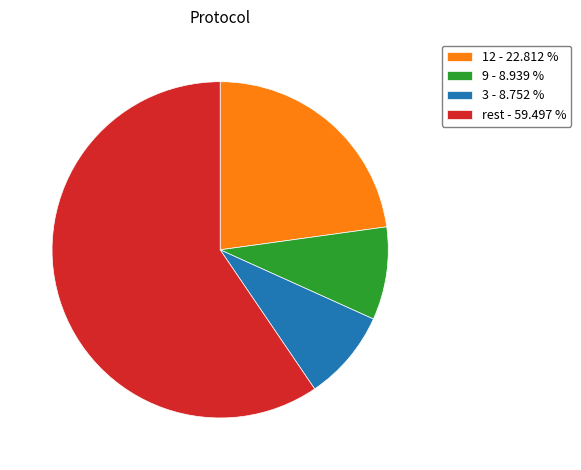

Combined, do 9 - 8.939 % and rest - 59.497 % account for over 50%?

Yes